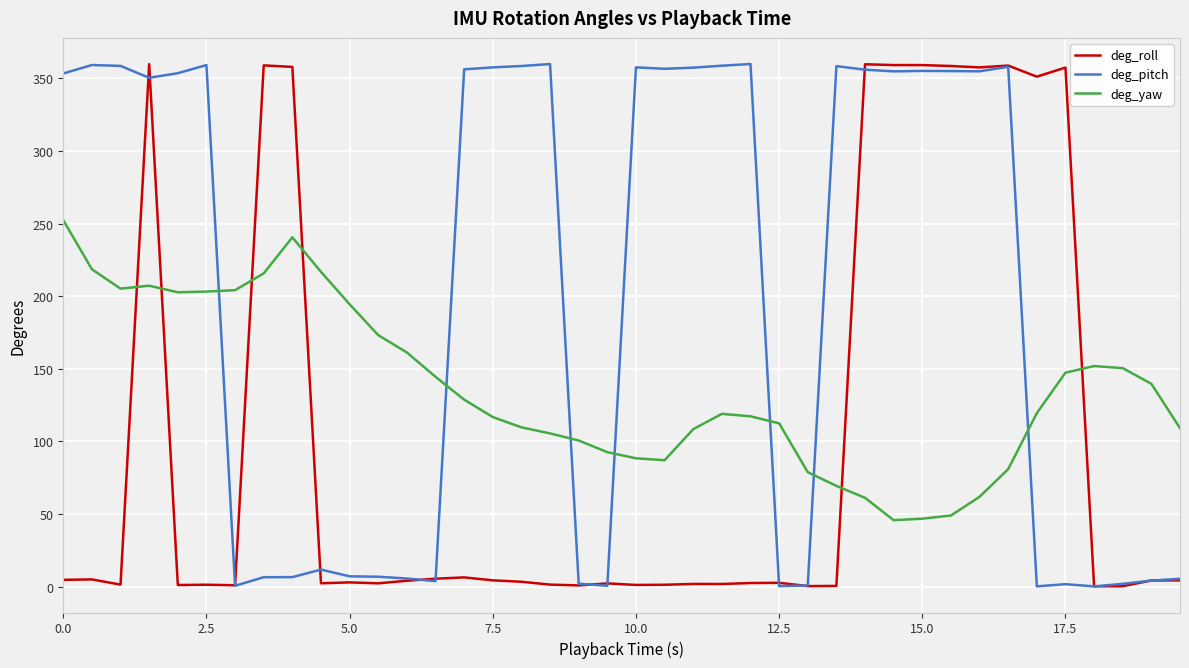

How many intersections are there between deg_yaw and deg_roll?

6